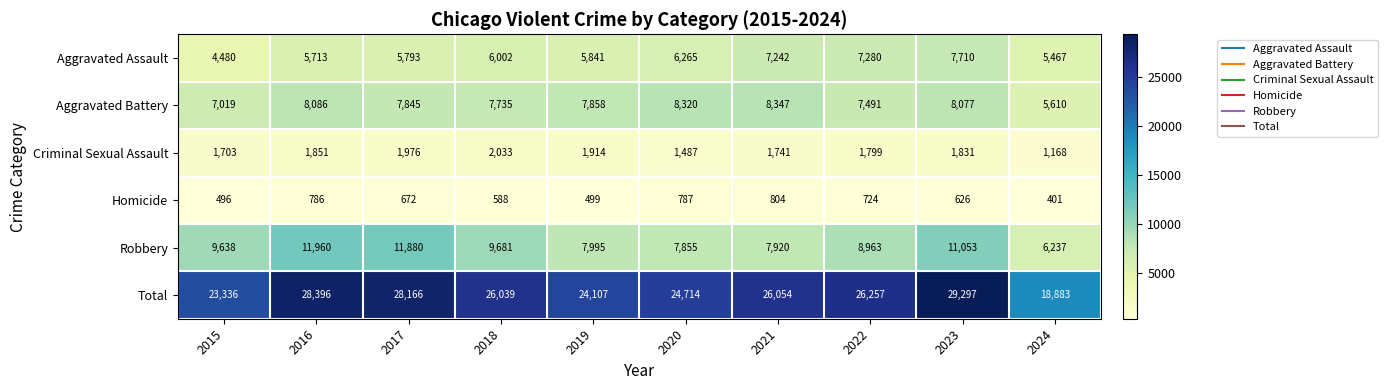

Which series has the widest spread of values?

Total